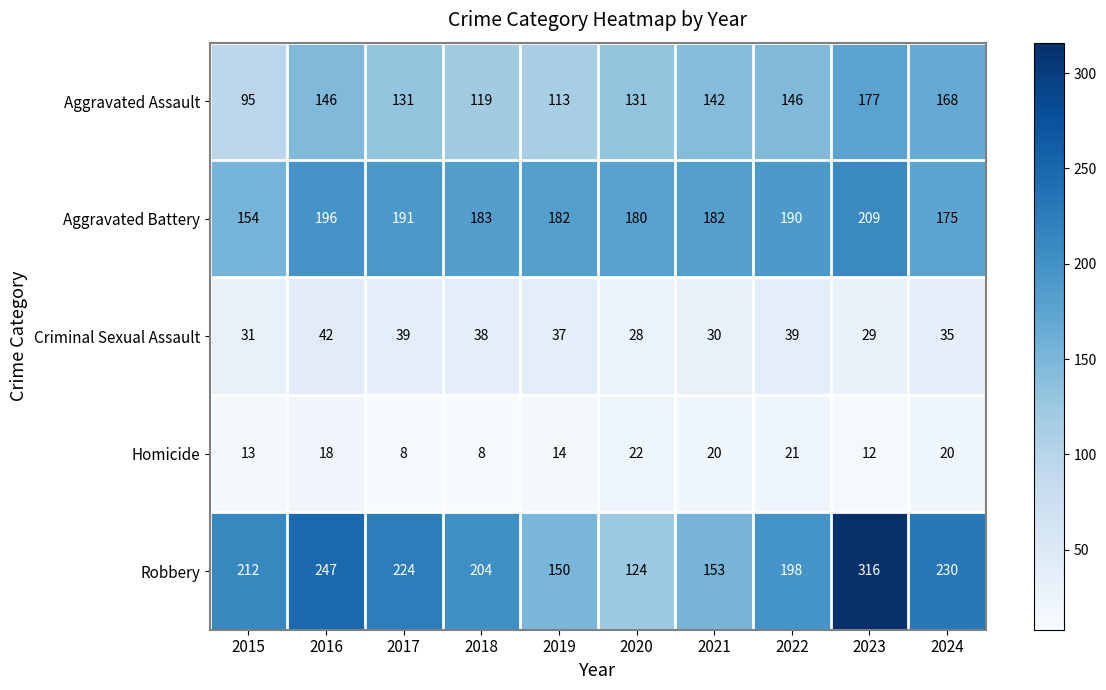

The Robbery series shows 127 at 2022. True or false?

False